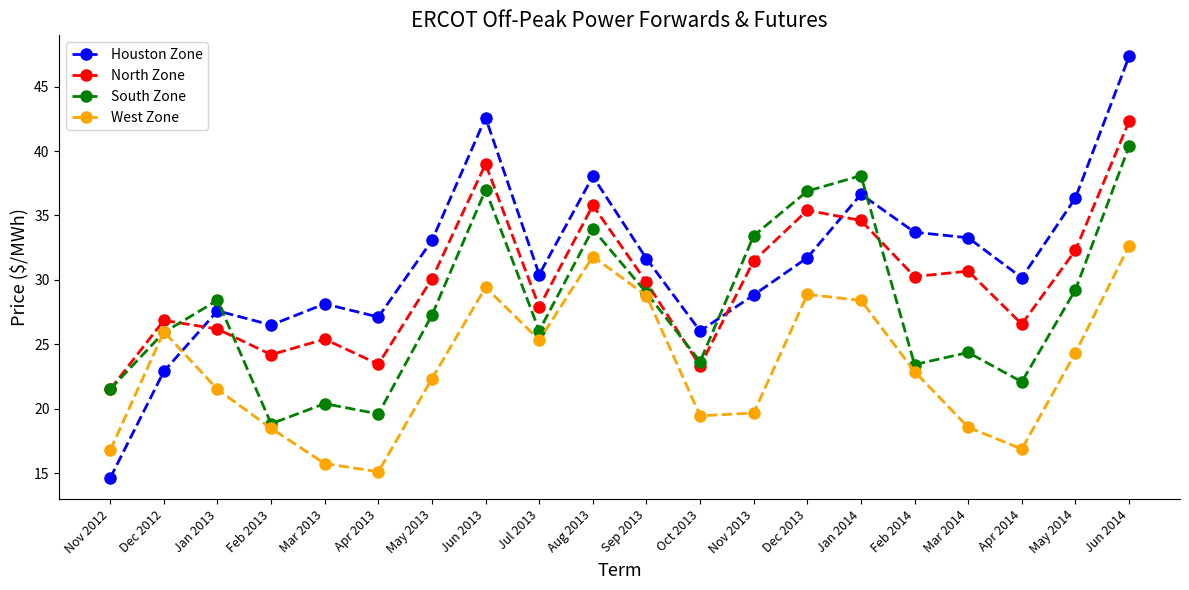

After their last crossing, which series has the higher values: South Zone or Houston Zone?

Houston Zone